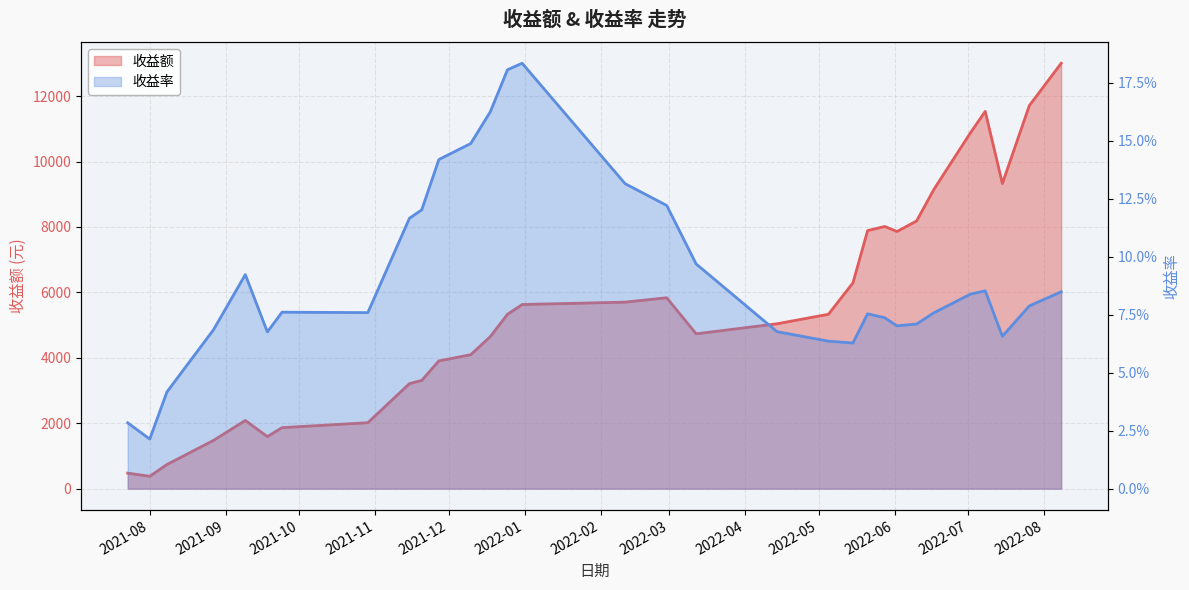

What is the spread (max minus min) of values at 2022-05-15?

6290.1